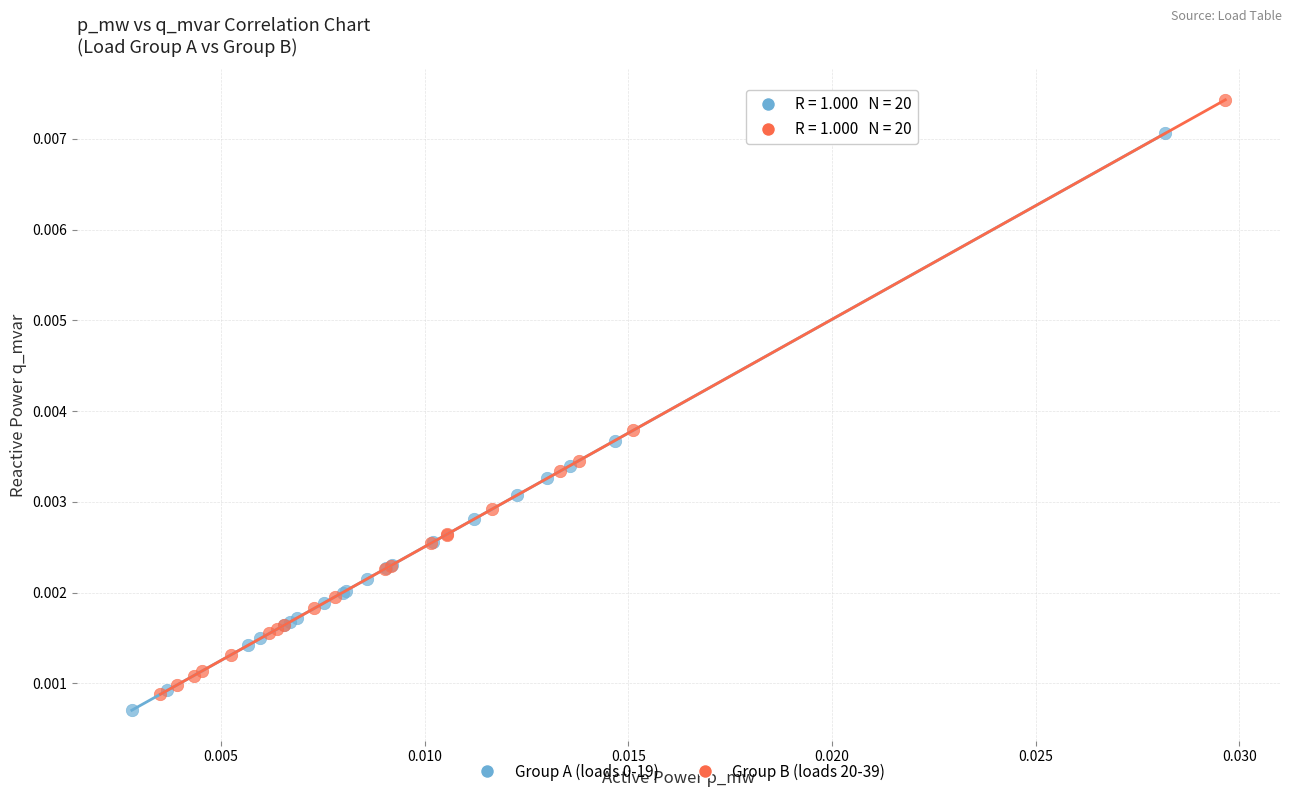

Which series contains the highest Y value?

Group B (loads 20-39)